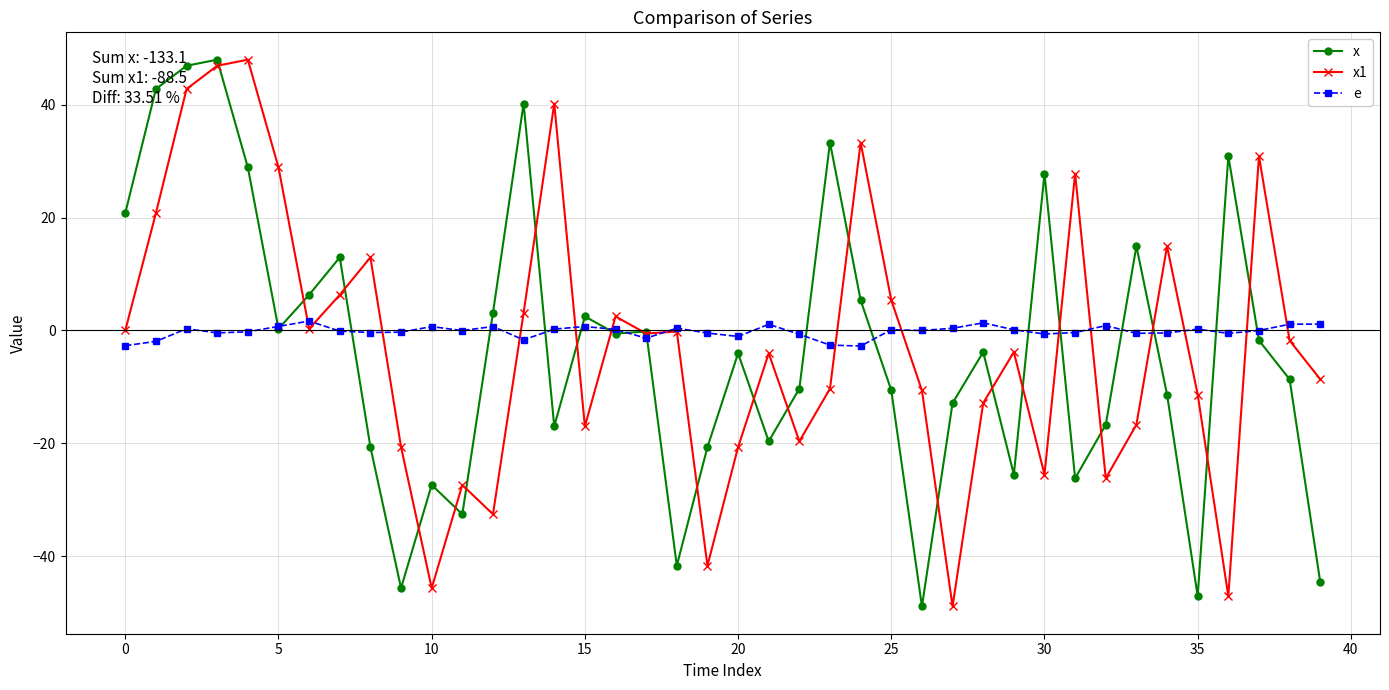

What is the value of the x point at the 27th from the left?

-48.8